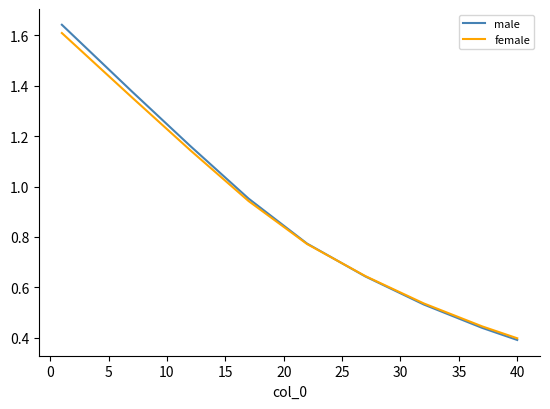

Which series has the largest range (max minus min)?

male